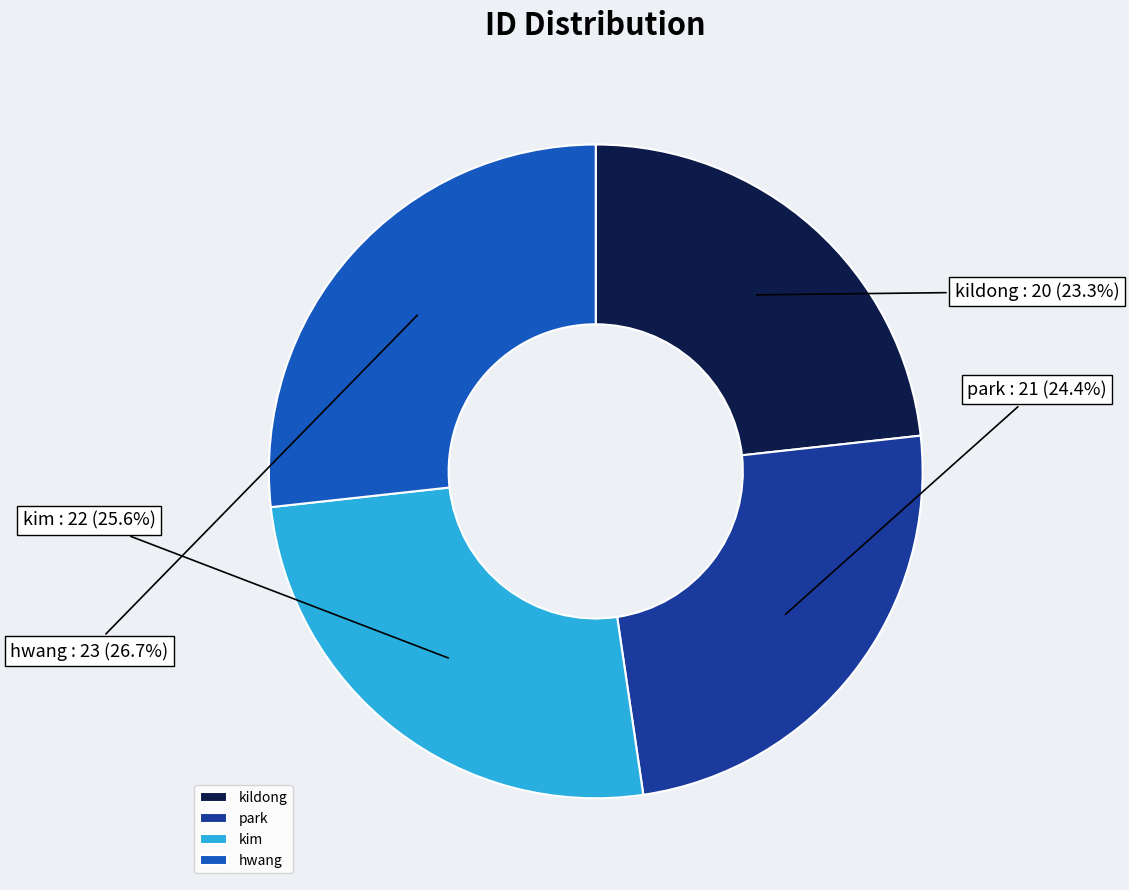

Approximately how many times larger is the value at park compared to kim?

1.0